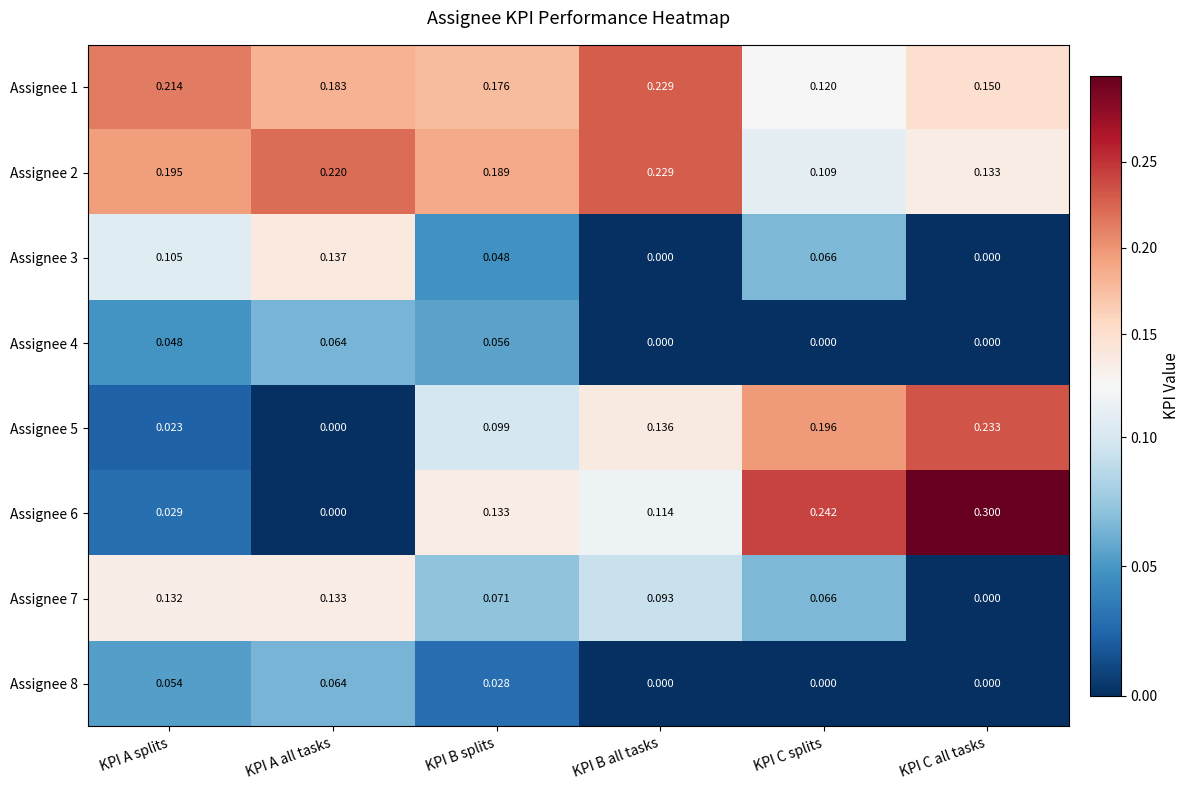

Is the value of Assignee 4 at KPI B all tasks greater than the value of Assignee 2 at KPI A splits?

No